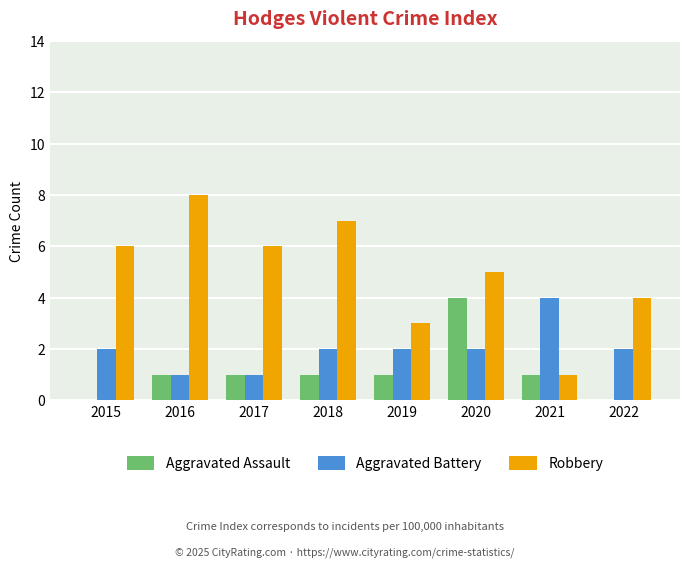

What is the total value across all series at 2019?

6